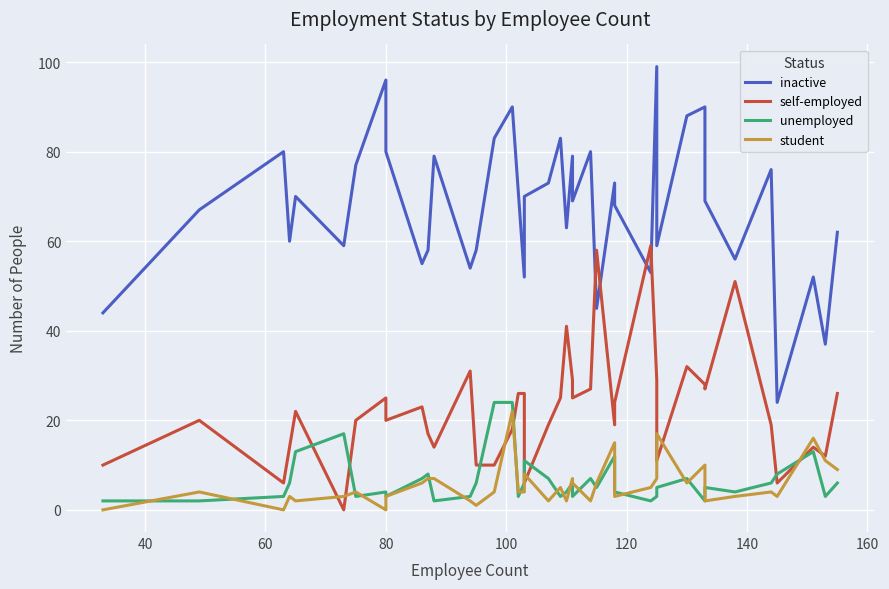

In unemployed, how many points are higher than both neighbors (excluding endpoints)?

10